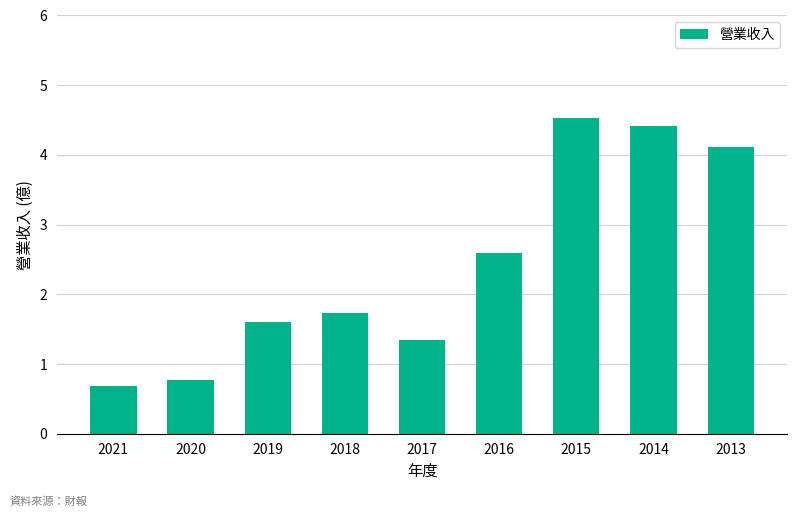

Which category has the highest value across all series?

2015